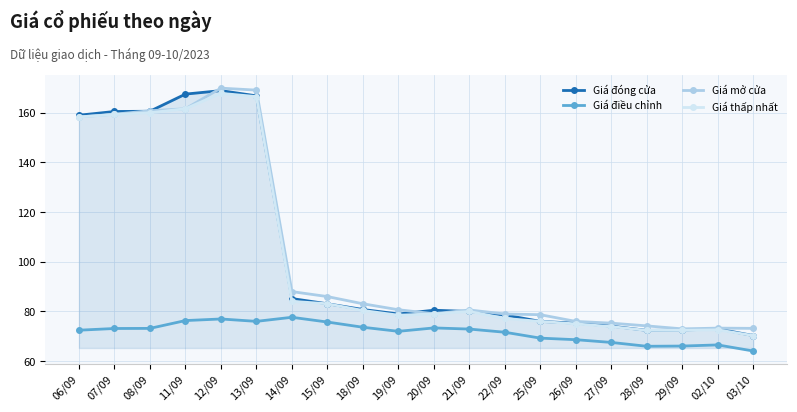

What are all the series names shown in the legend?

Giá đóng cửa, Giá điều chỉnh, Giá mở cửa, Giá thấp nhất